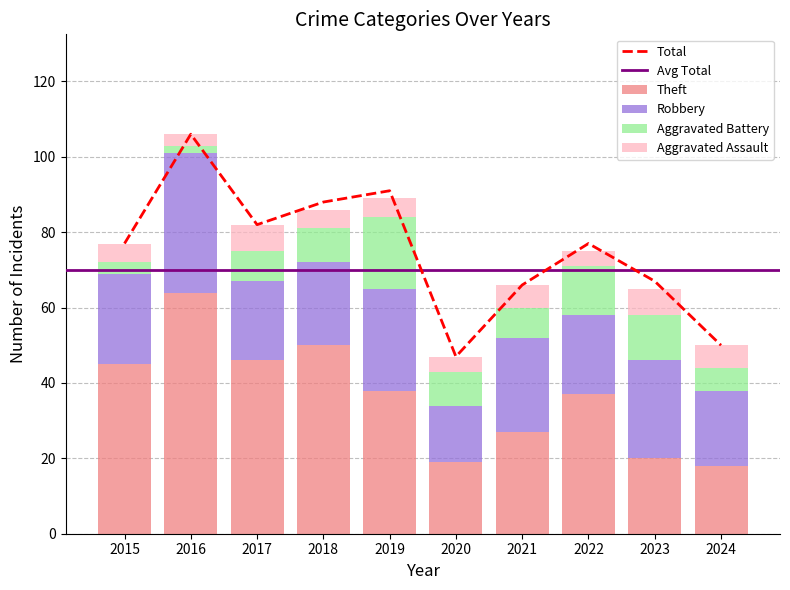

The value of Theft at 2024 is 18. True or false?

True